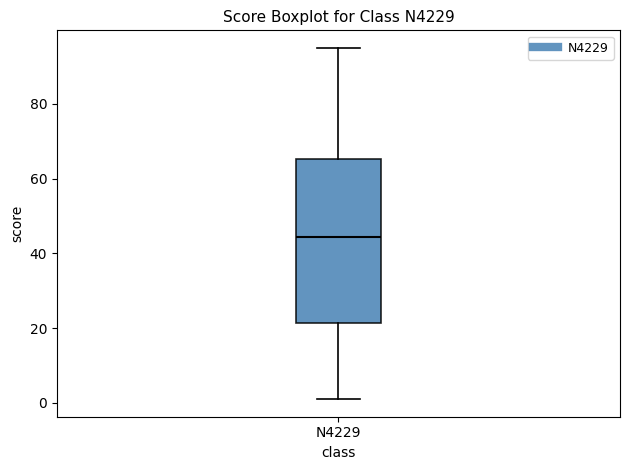

Transcribe this box plot: give where the median line is, the range the box spans, and where the two whiskers end, as read against the y-axis. The values are not printed on the chart, so give them approximately, as read against the axis.

median 44, box 22 to 66, whiskers 2 to 96